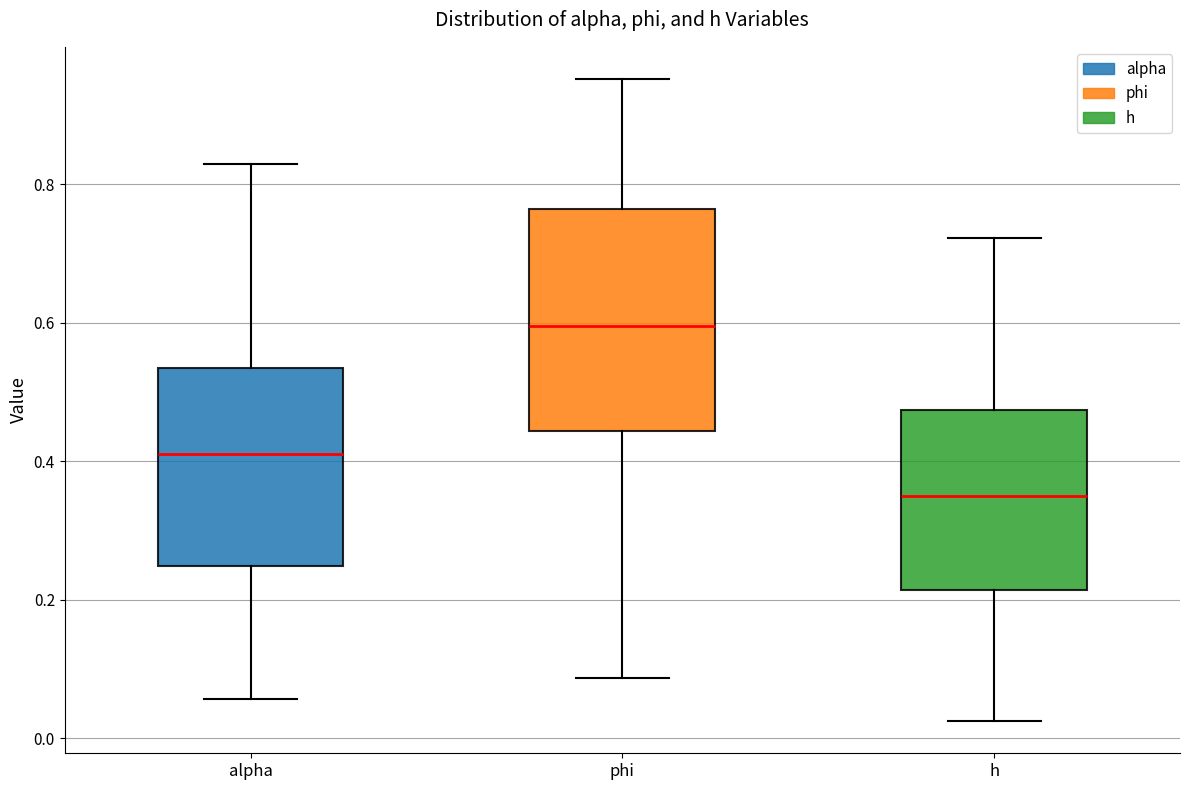

Reading left to right, read every box against the y-axis: the position of its median line, the range the box covers, and the ends of its whiskers. The values are not printed on the chart, so give them approximately, as read against the axis.

alpha: median 0.40, box 0.24 to 0.54, whiskers 0.06 to 0.82
phi: median 0.60, box 0.44 to 0.76, whiskers 0.08 to 0.96
h: median 0.34, box 0.22 to 0.48, whiskers 0.02 to 0.72